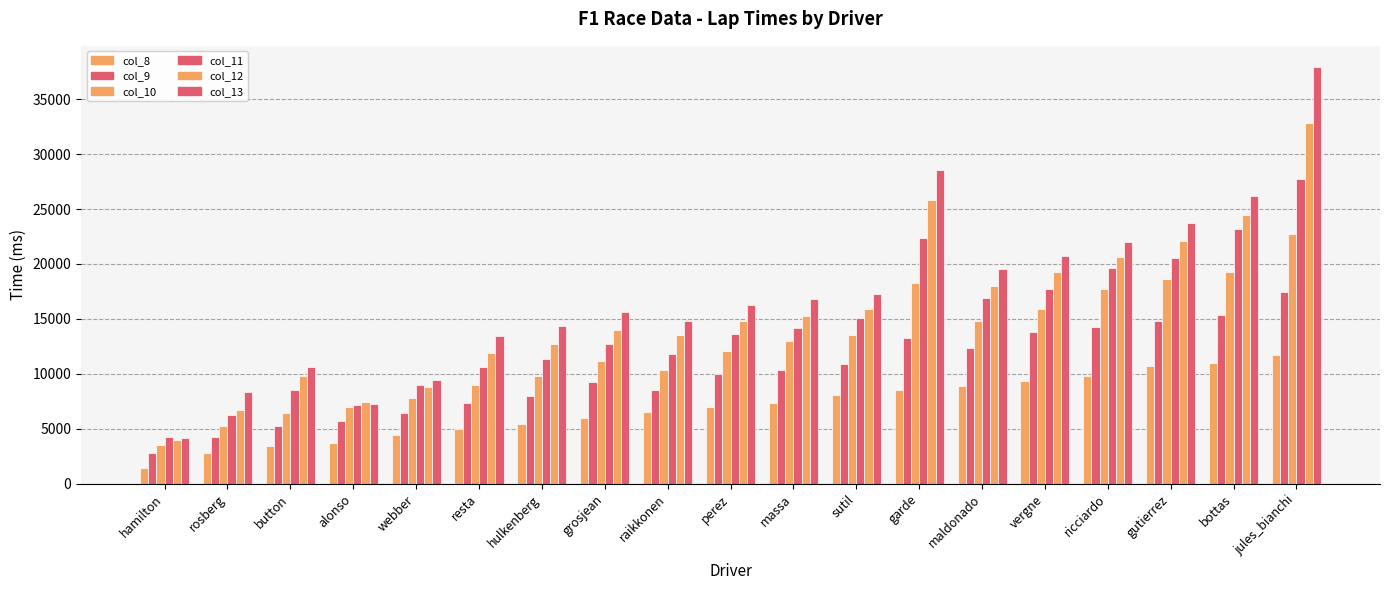

Does the chart contain stacked bars?

No